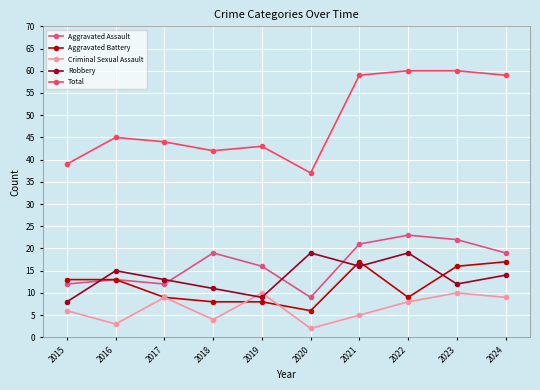

At which label does Aggravated Battery reach its minimum?

2020